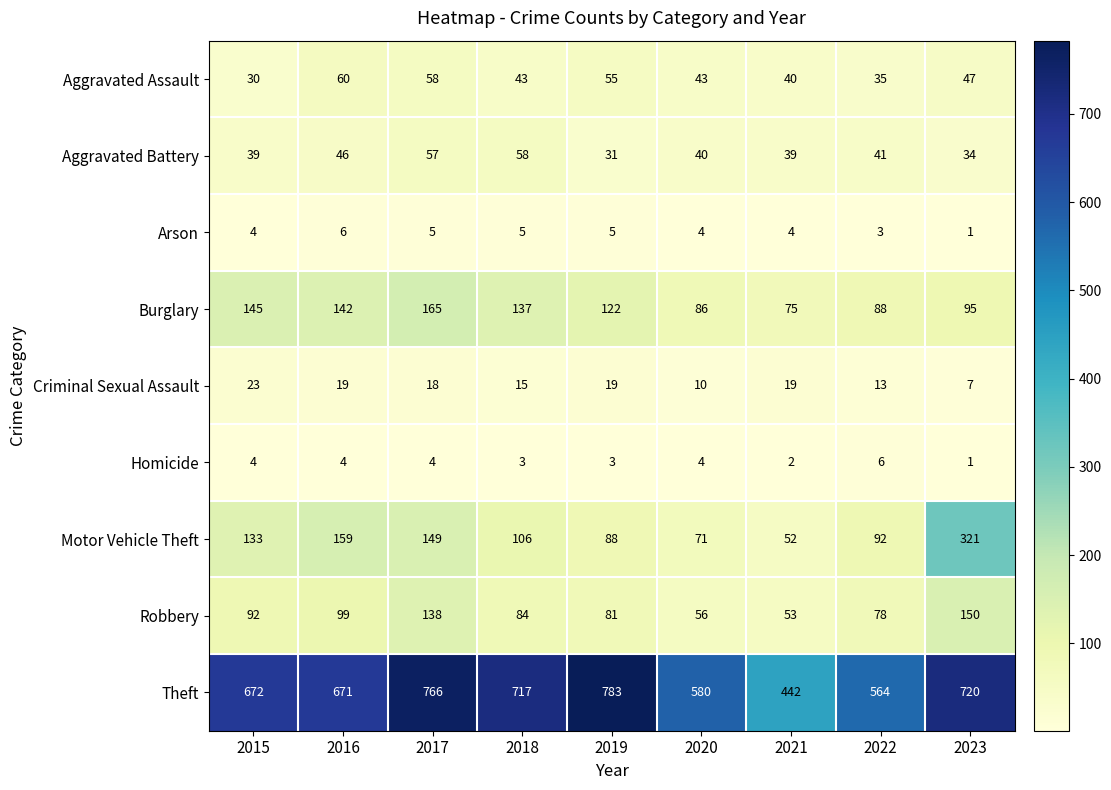

Which series has the largest total across all categories?

Theft